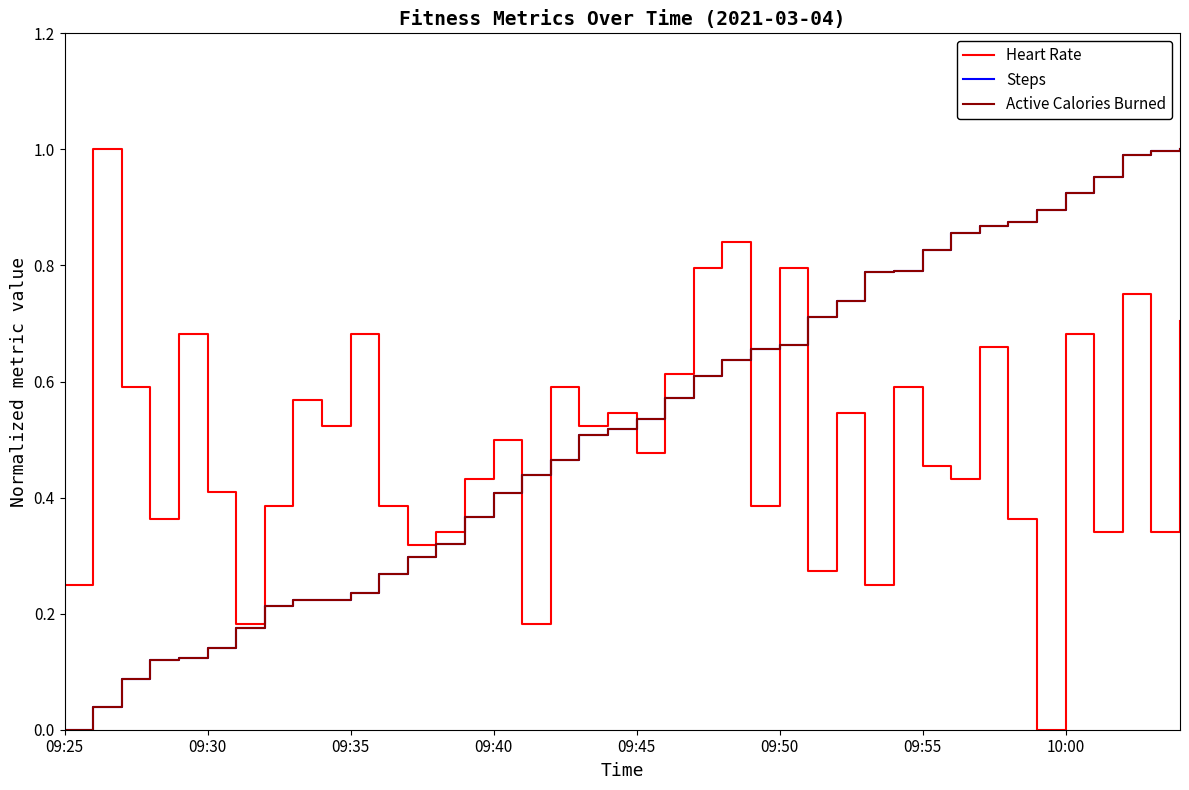

What is the average value of the Steps series?

0.5